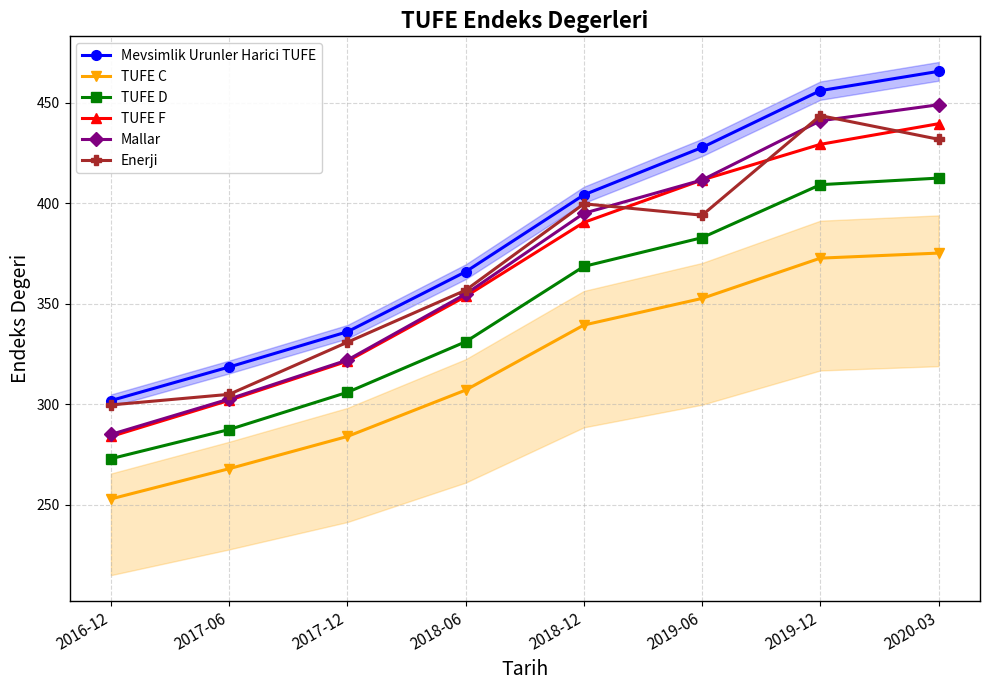

Is it true that Mallar equals 505.2 at 2018-06?

False